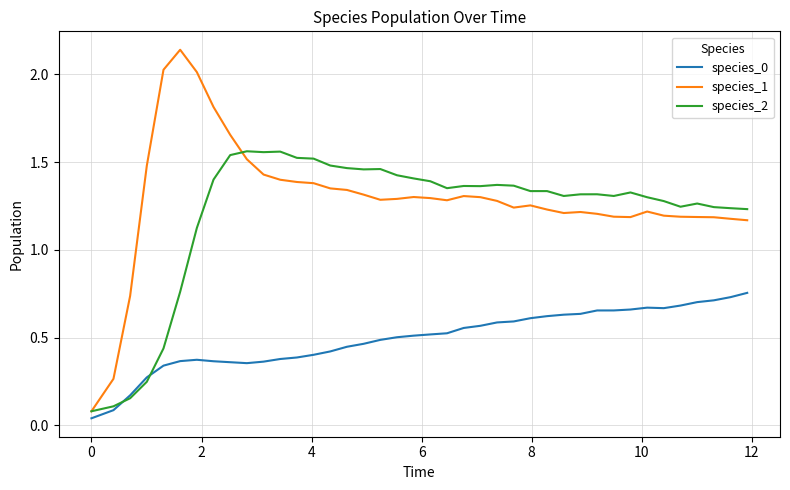

What is the maximum value for species_2?

1.6